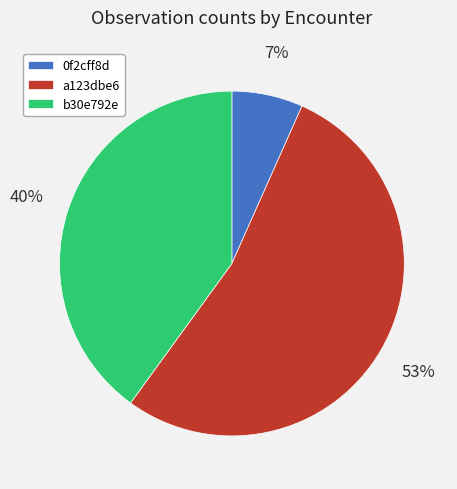

What is the largest slice in the pie chart?

a123dbe6